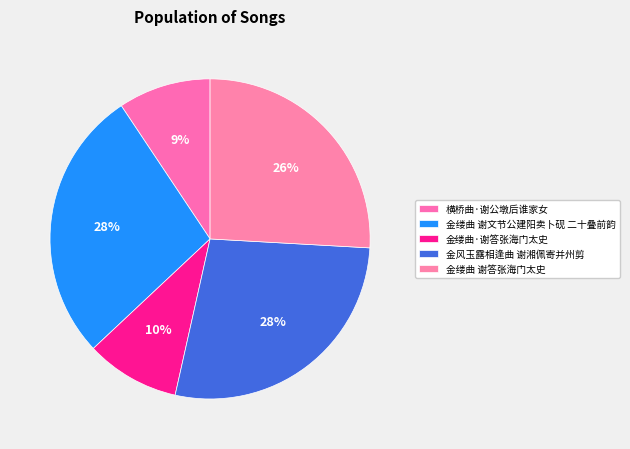

How many segments does this pie chart have?

5